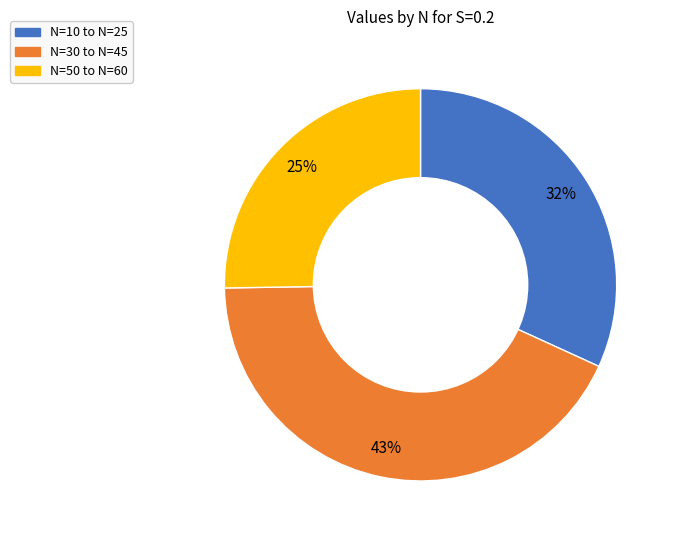

Does any single category account for the majority?

No